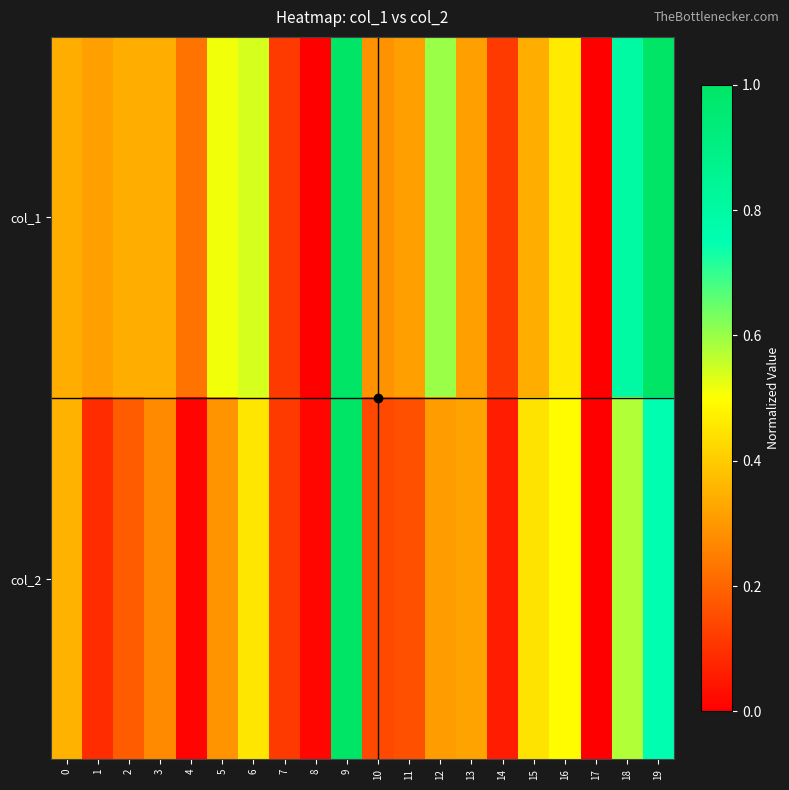

Which series has the largest total across all categories?

col_1